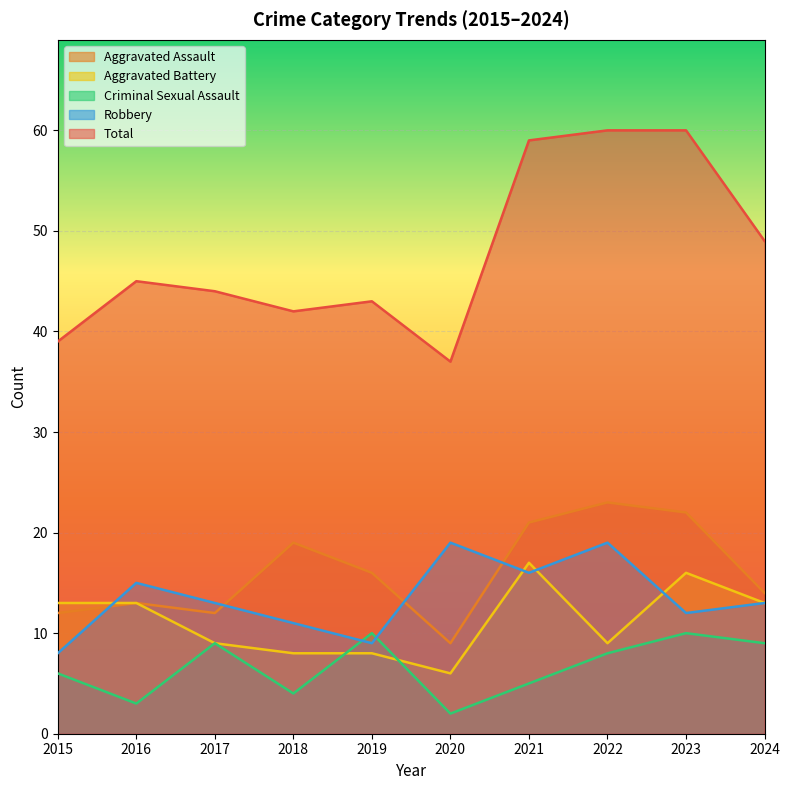

How many distinct data groups are displayed?

5